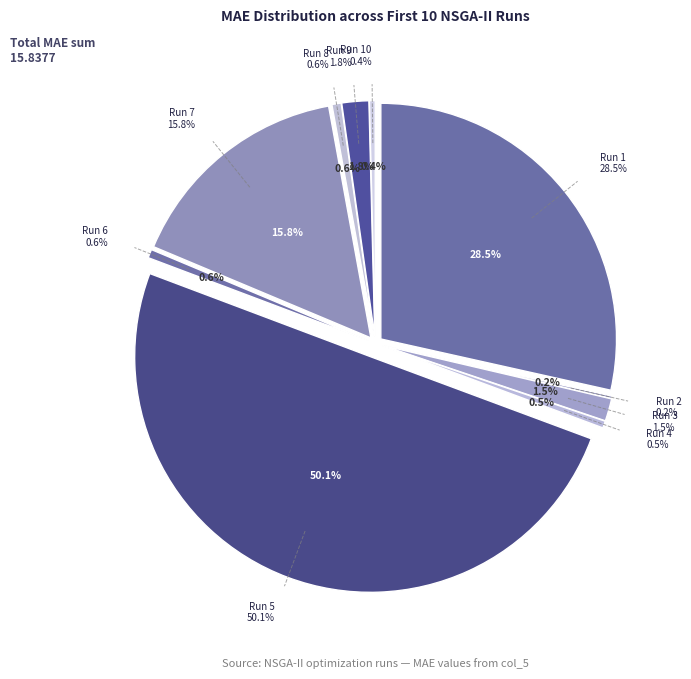

How many segments does this pie chart have?

10